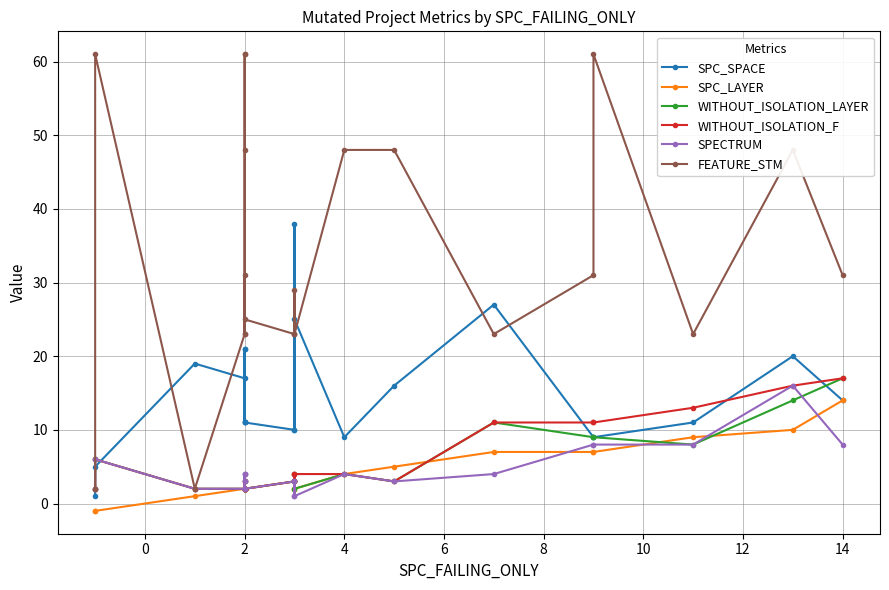

What is the sum of all FEATURE_STM values?

748